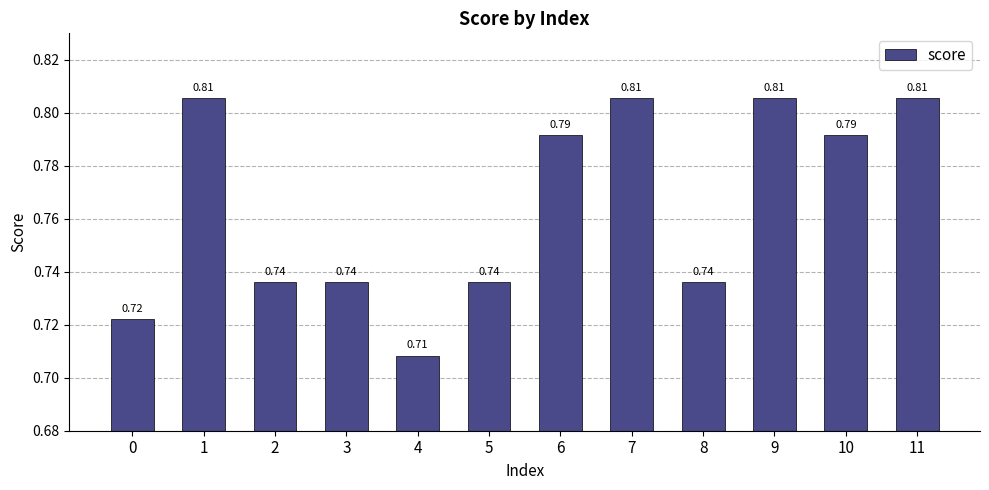

What is the sum of all values?

9.2